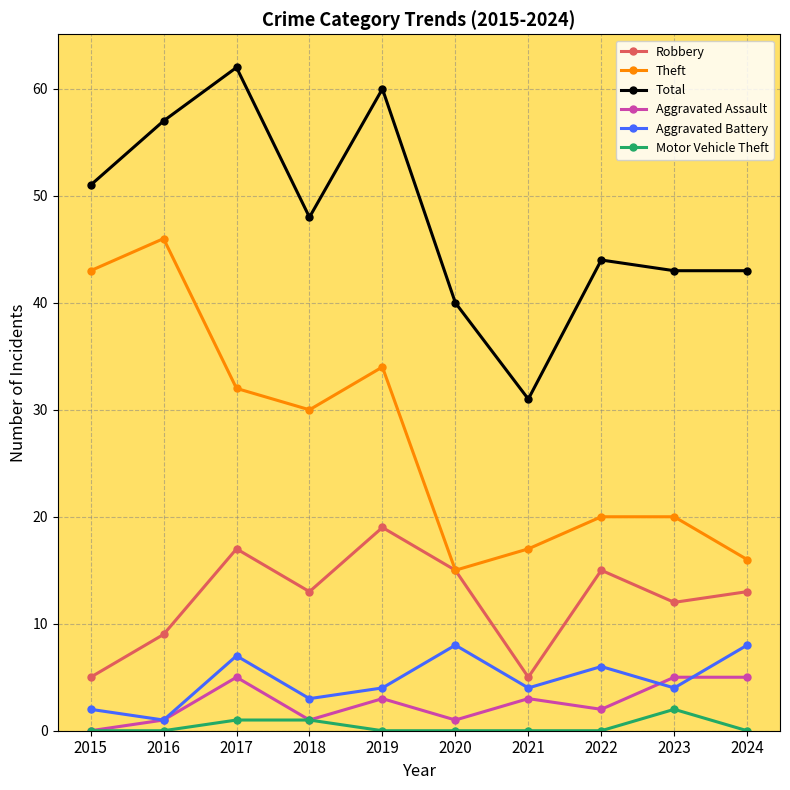

Where is the first local minimum for Total?

2018